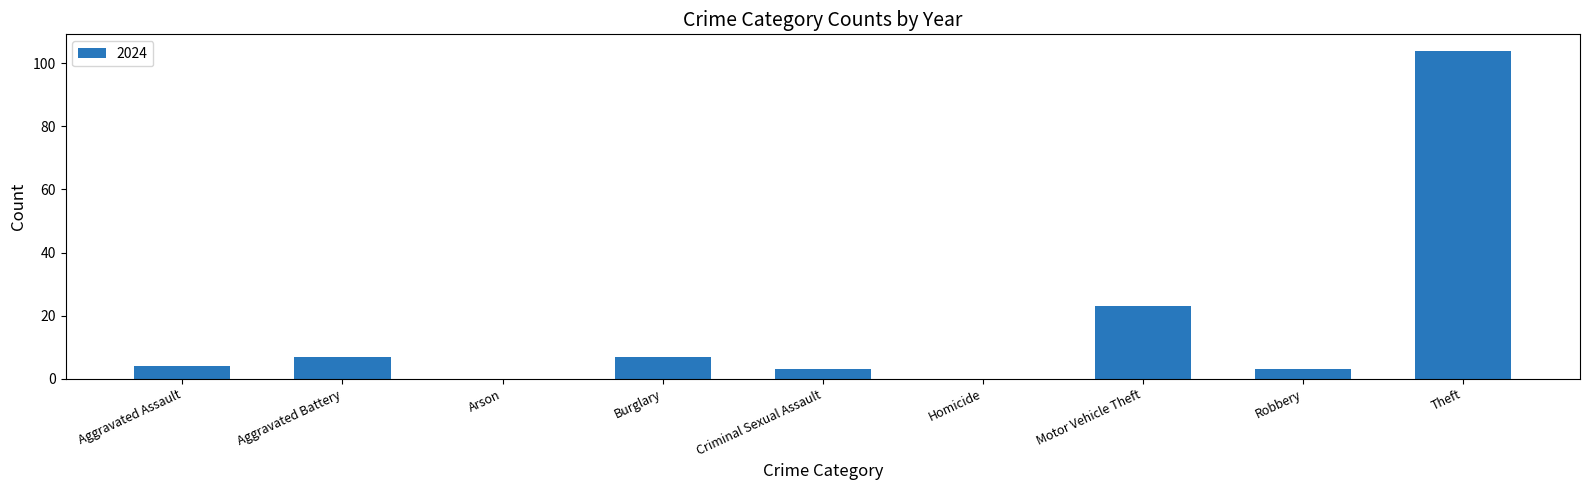

Which category has the highest value across all series?

Theft